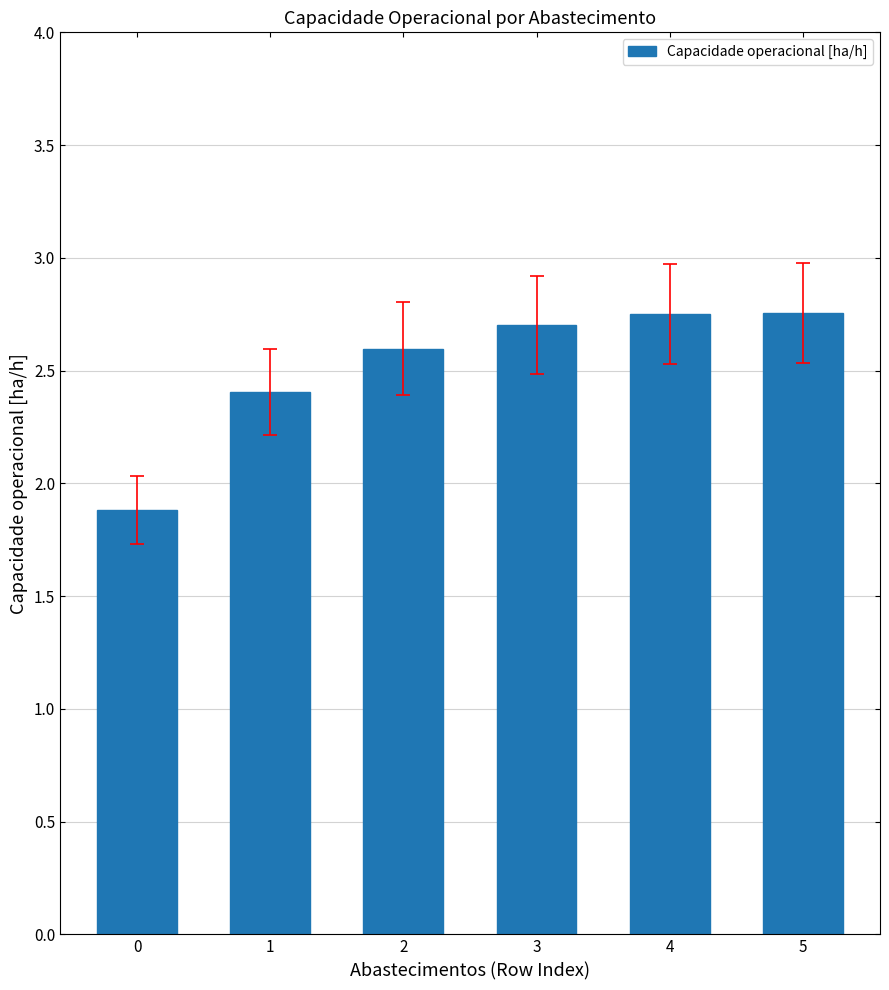

Is it true that the value at 0 is 1.9?

True